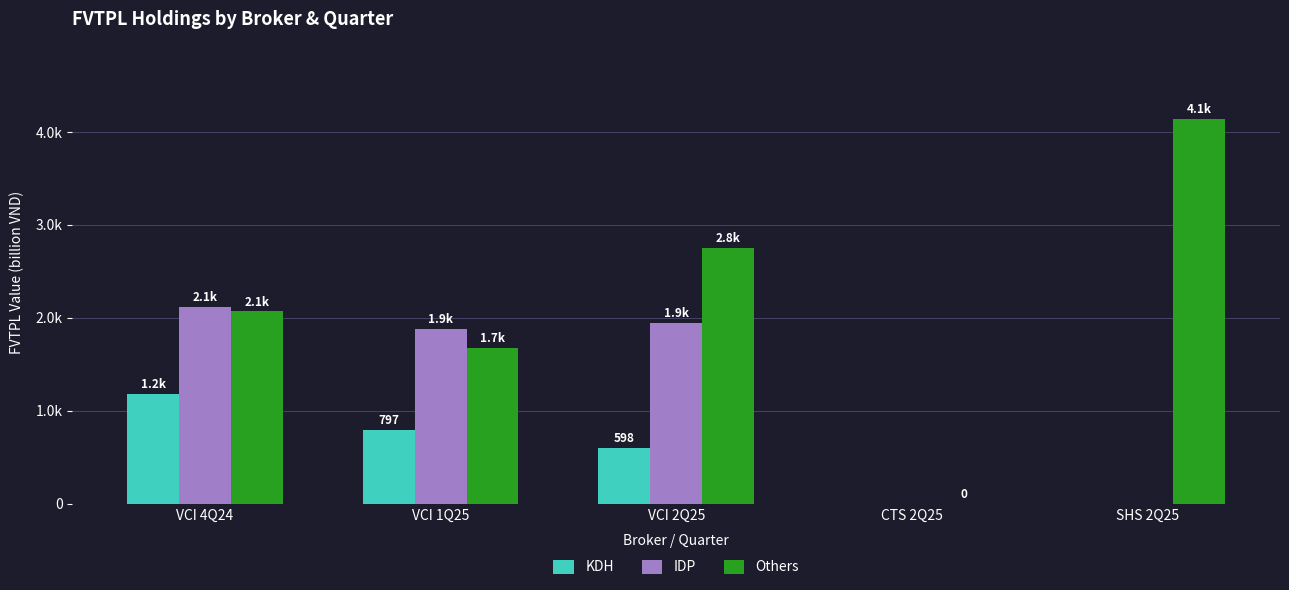

Between VCI 4Q24 and VCI 1Q25, which series saw the biggest shift?

Others